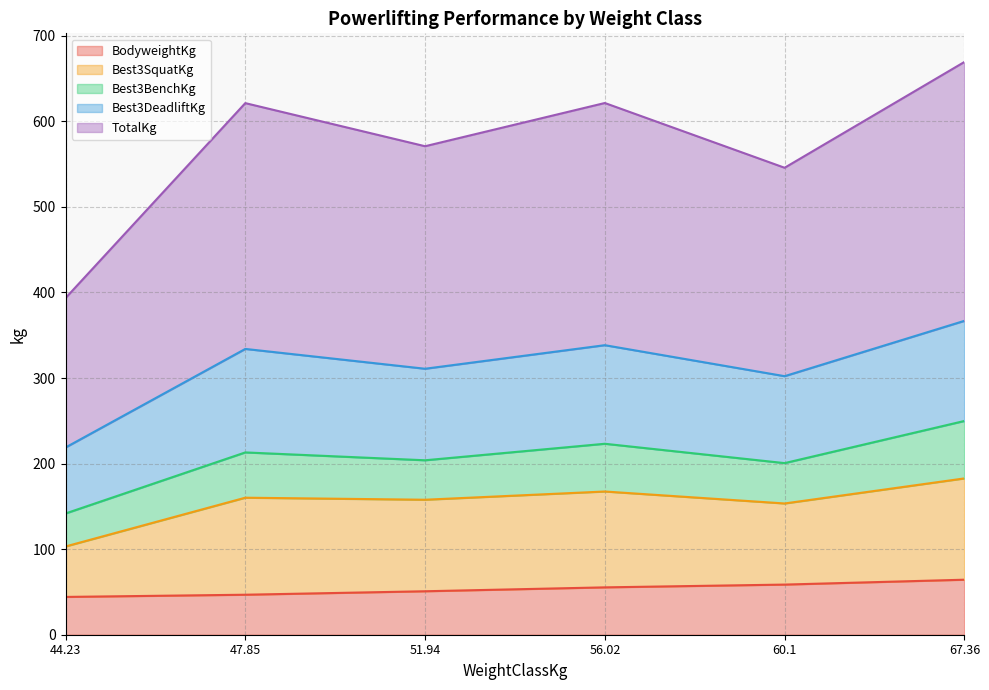

What is the lowest value of the BodyweightKg series?

44.2